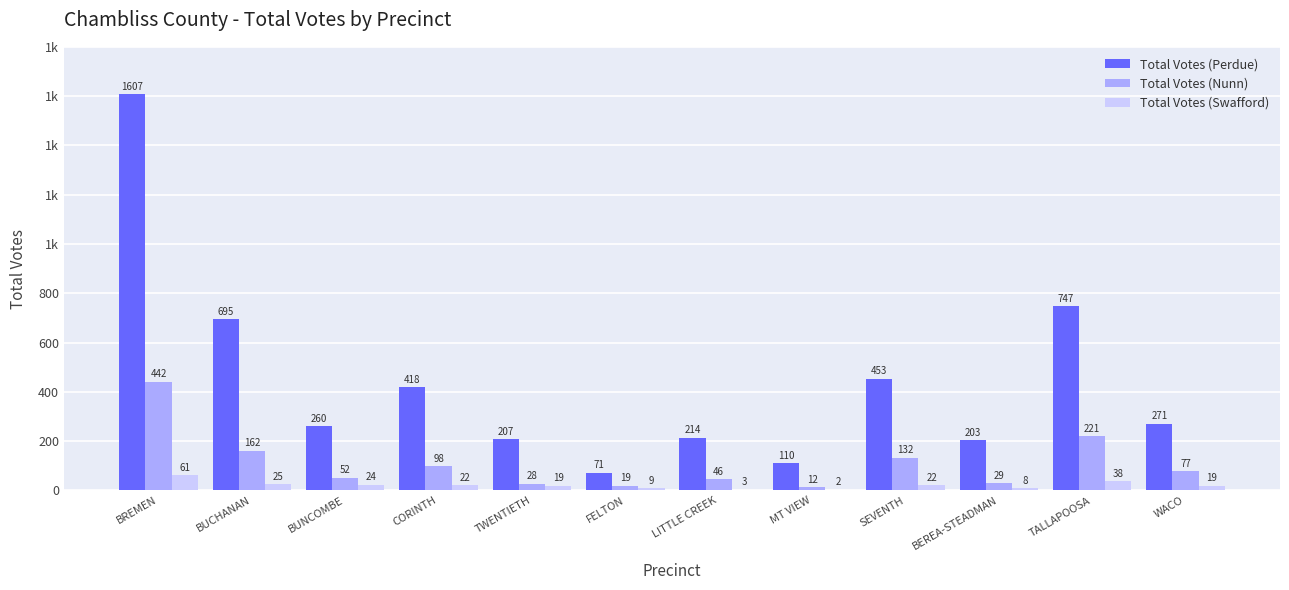

Where is Total Votes (Nunn) nearest to the value 227?

TALLAPOOSA